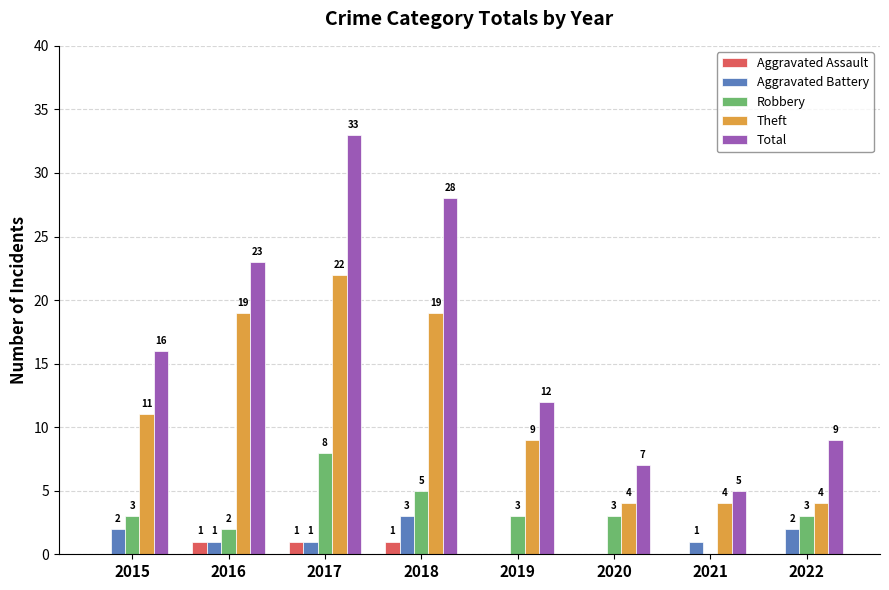

Which series changed the most between 2015 and 2020?

Total